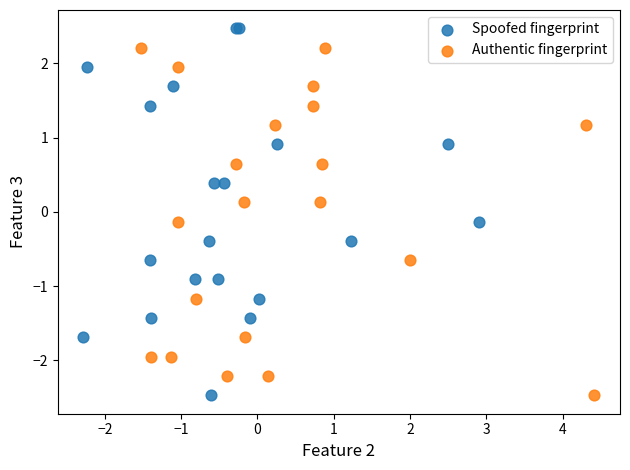

Which series reaches the maximum Y coordinate?

Spoofed fingerprint